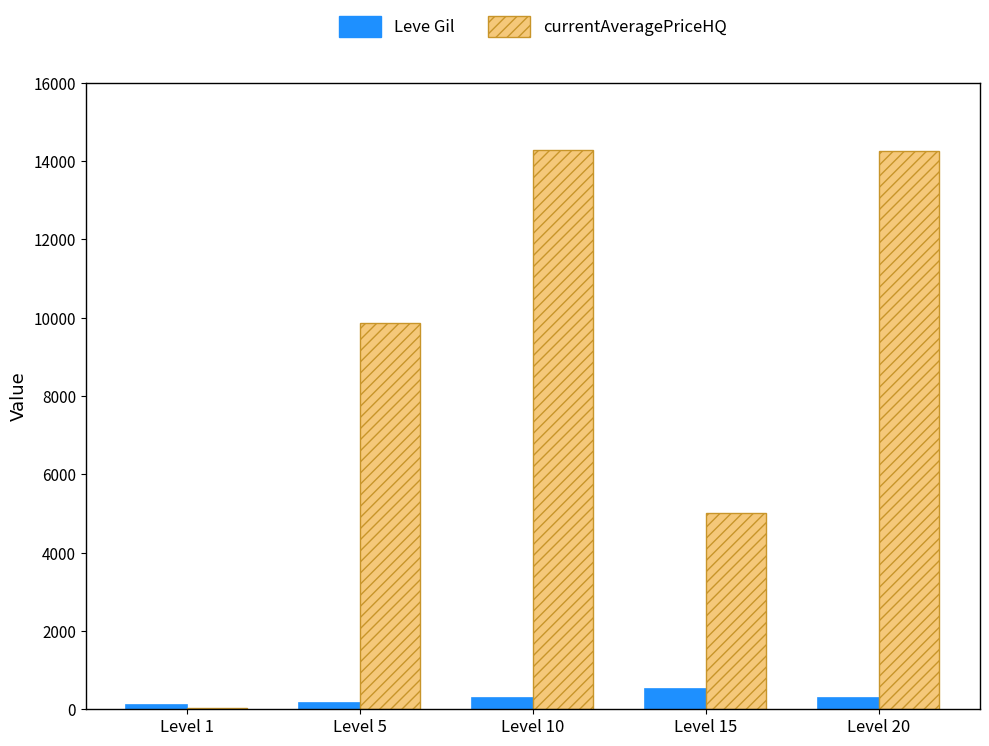

Which series has the largest range (max minus min)?

currentAveragePriceHQ